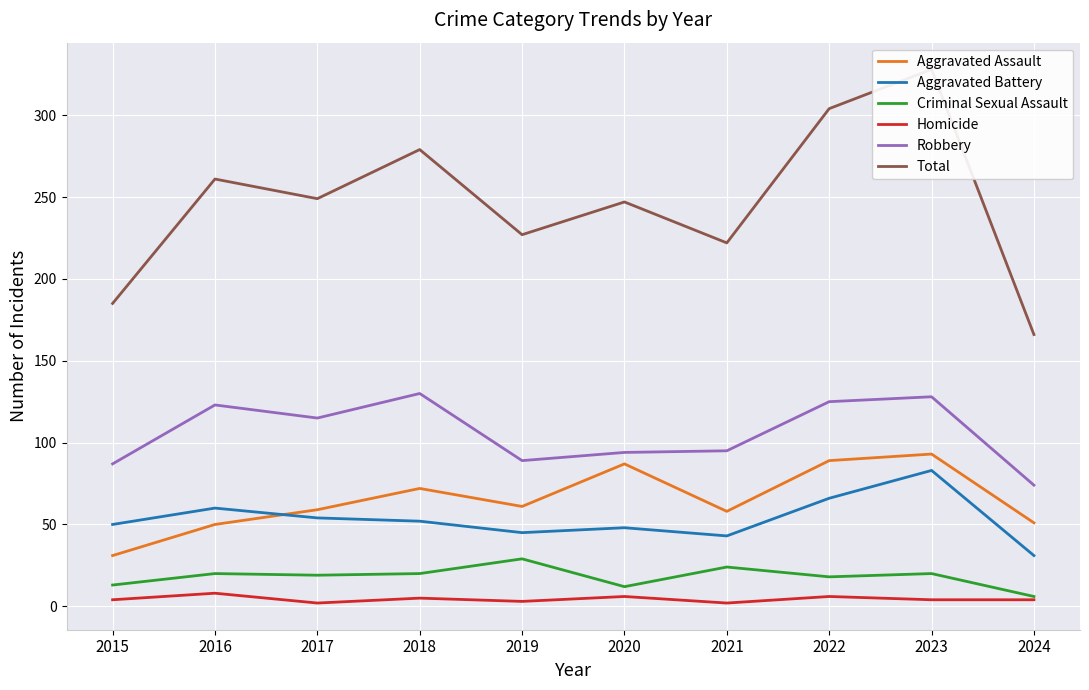

Which series has the largest total across all categories?

Total